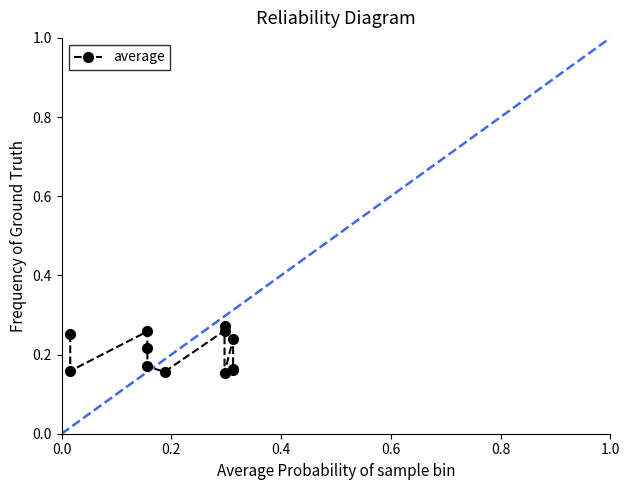

Read the value at 8.

0.2